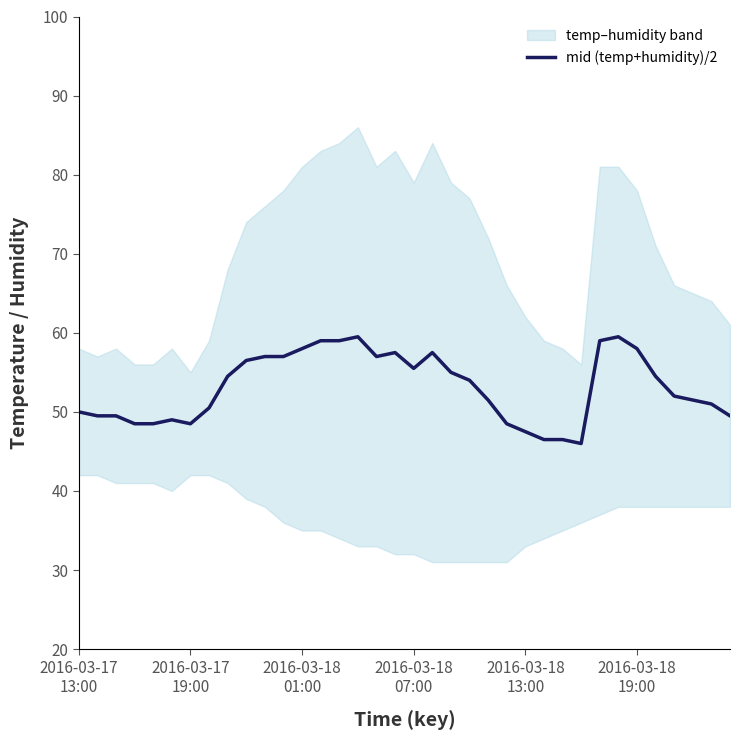

What is the highest value of the mid (temp+humidity)/2 series?

59.5